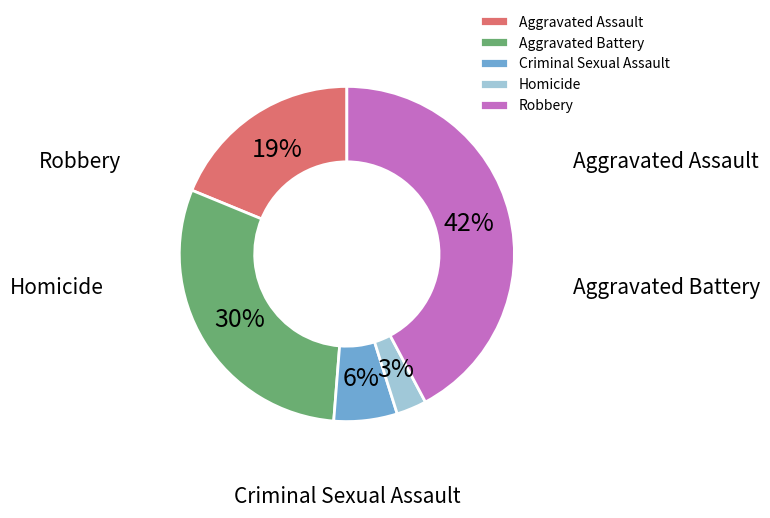

What is the smallest slice in the pie chart?

Homicide